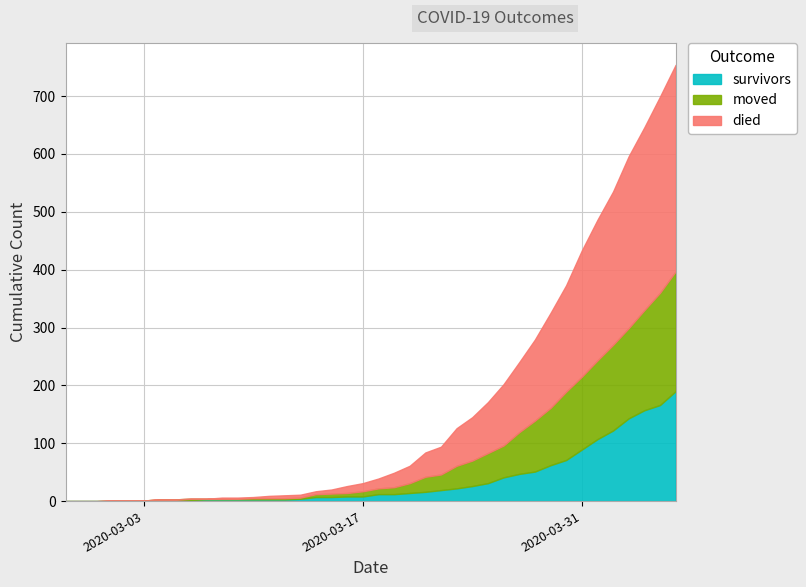

Does the chart have visible grid lines?

Yes